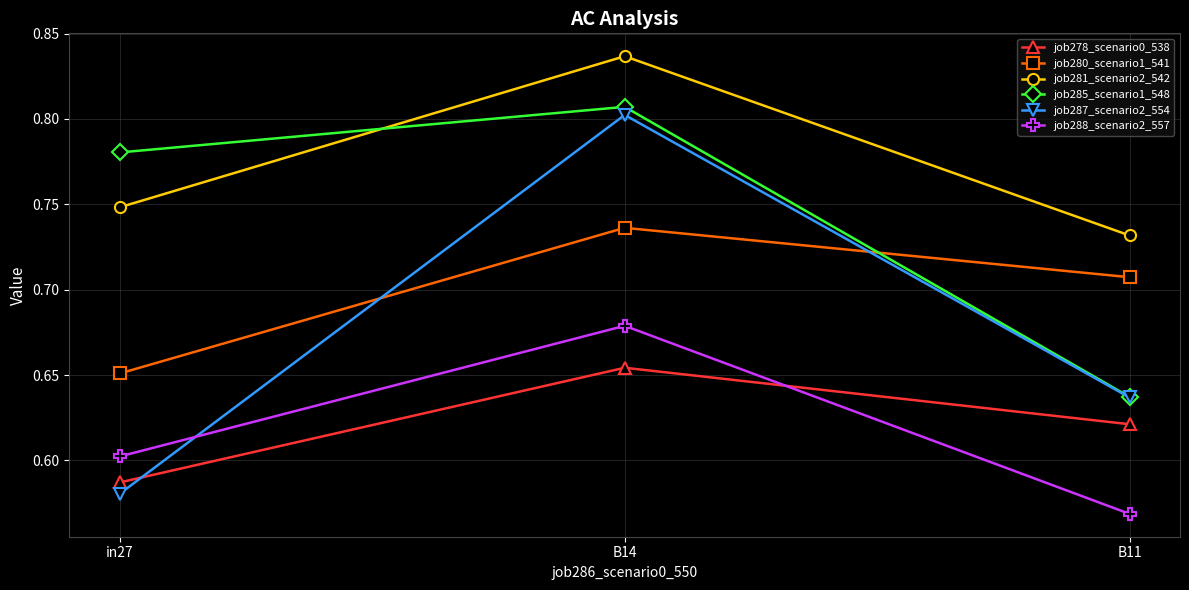

Between B14 and B11, which series saw the biggest shift?

job285_scenario1_548